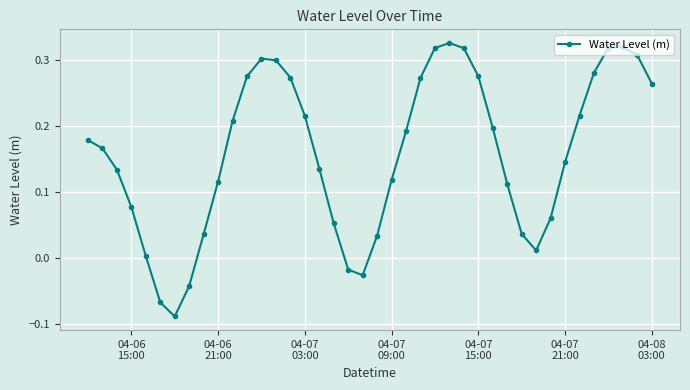

True or false: there are more than 2 points higher than both neighbors.

True